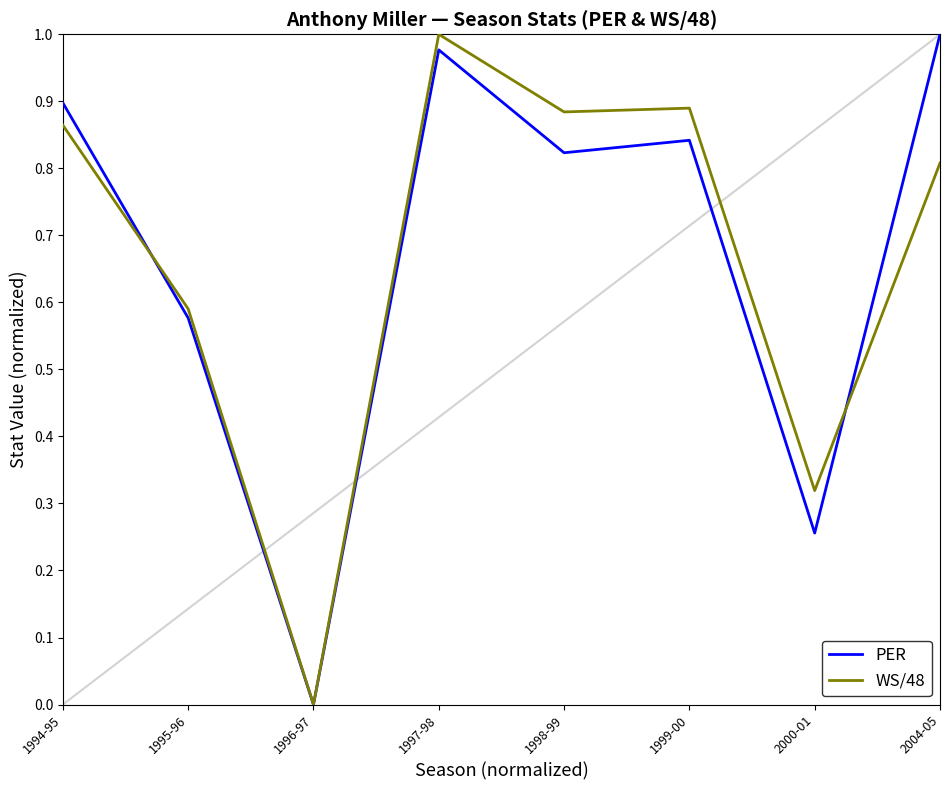

Which category has the lowest value in the PER series?

1996-97